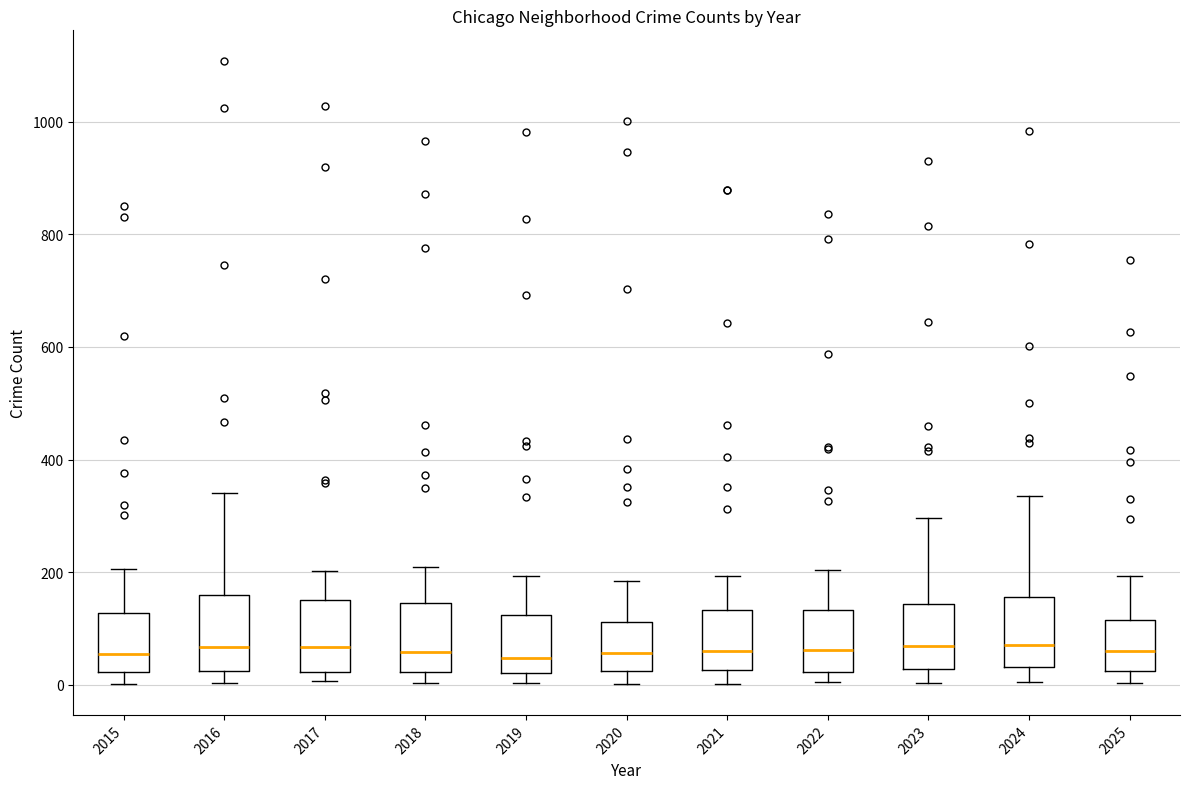

Where does the median line of the box at x = 2015 sit on the y-axis? The values are not printed on the chart, so give them approximately, as read against the axis.

60